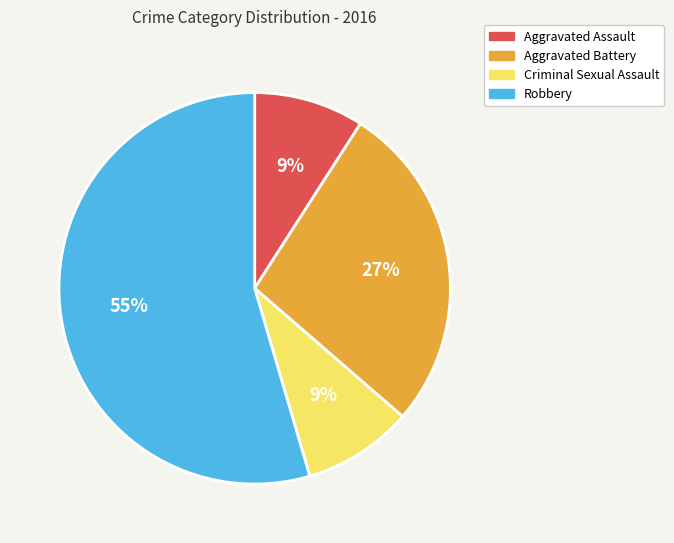

How many slices are in this pie chart?

4